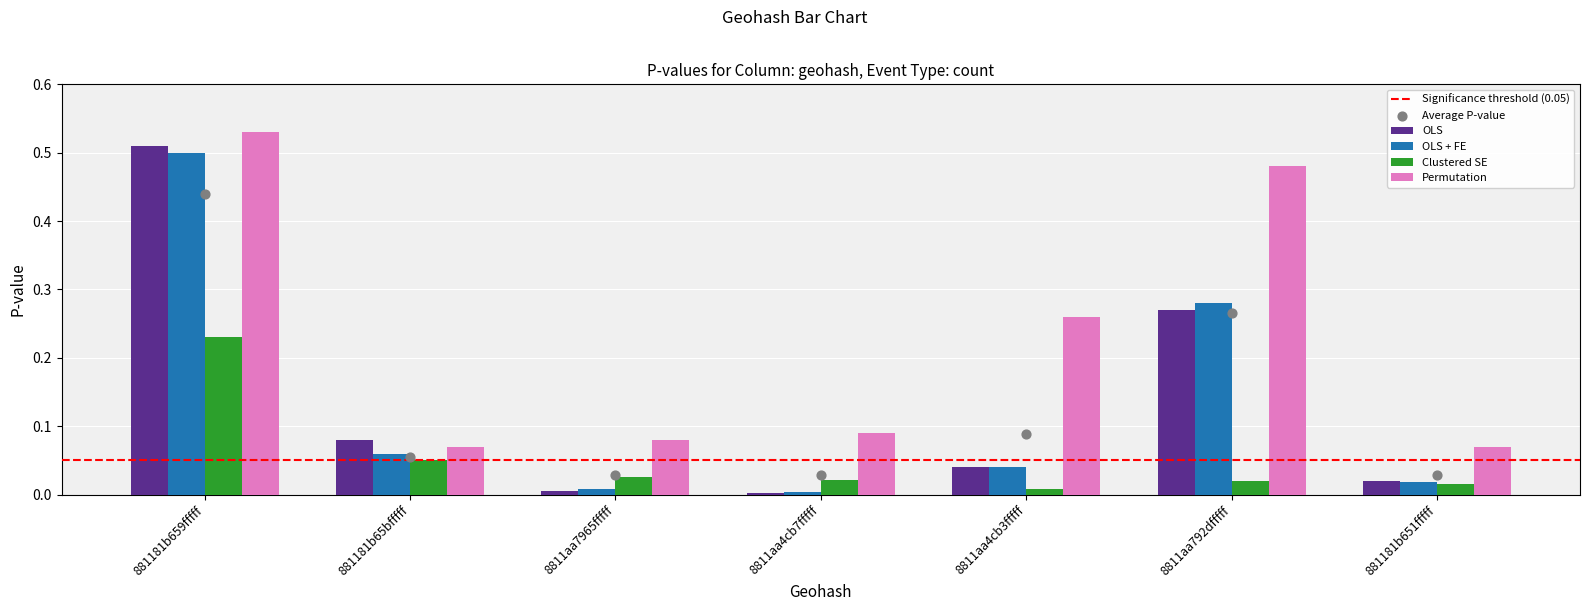

Which series contains the highest Y value?

Permutation